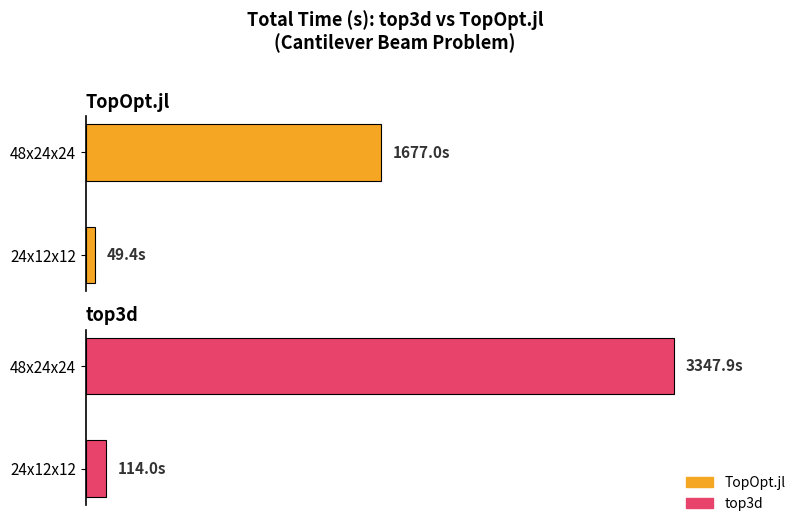

The value of top3d at 24x12x12 is 114.0. True or false?

True